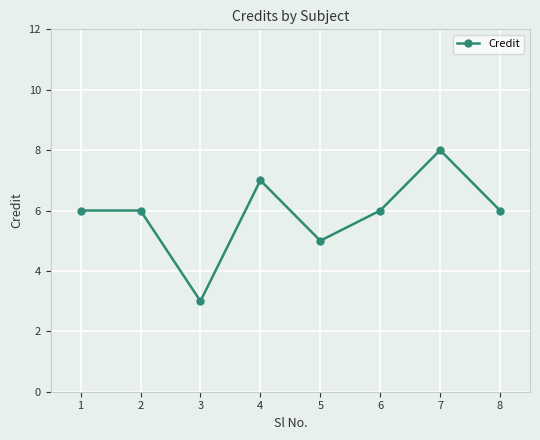

How many lines are shown in the chart?

1